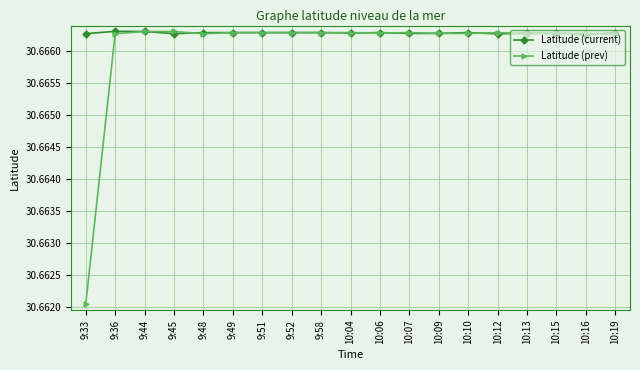

Which series has the widest spread of values?

Latitude (prev)